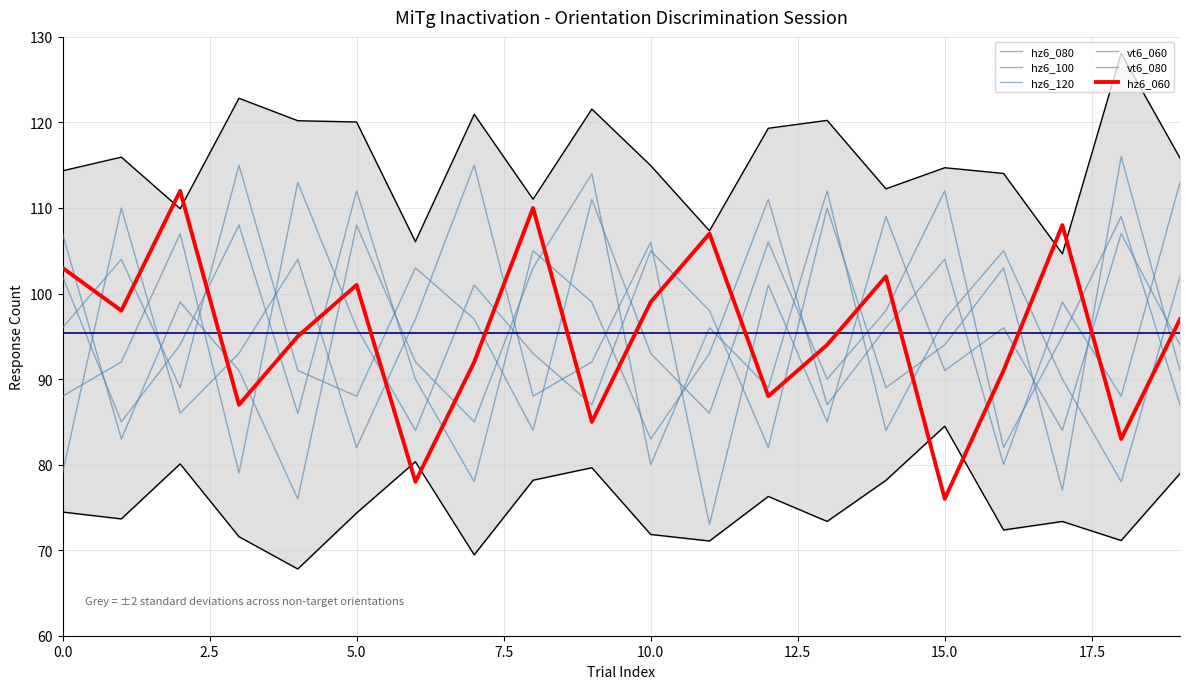

What position from the left is 15?

16